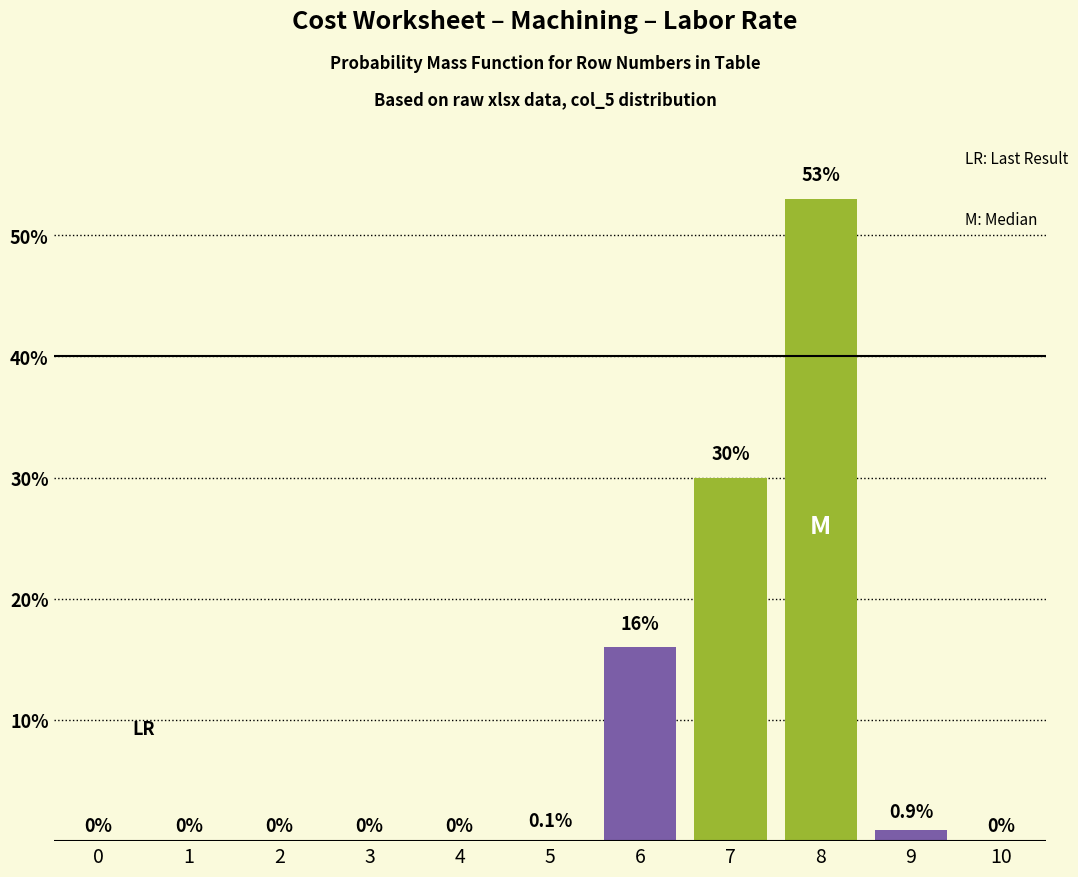

Reading left to right, transcribe all the data shown in this chart.

0=0.0	1=0.0	2=0.0	3=0.0	4=0.0	5=0.1	6=16.0	7=30.0	8=53.0	9=0.9	10=0.0